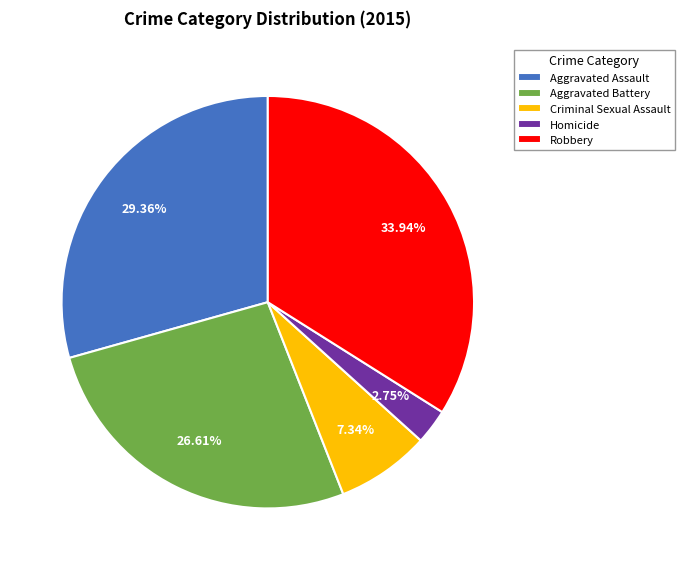

To the nearest percent, what is the difference between the largest and smallest slice percentages?

31%